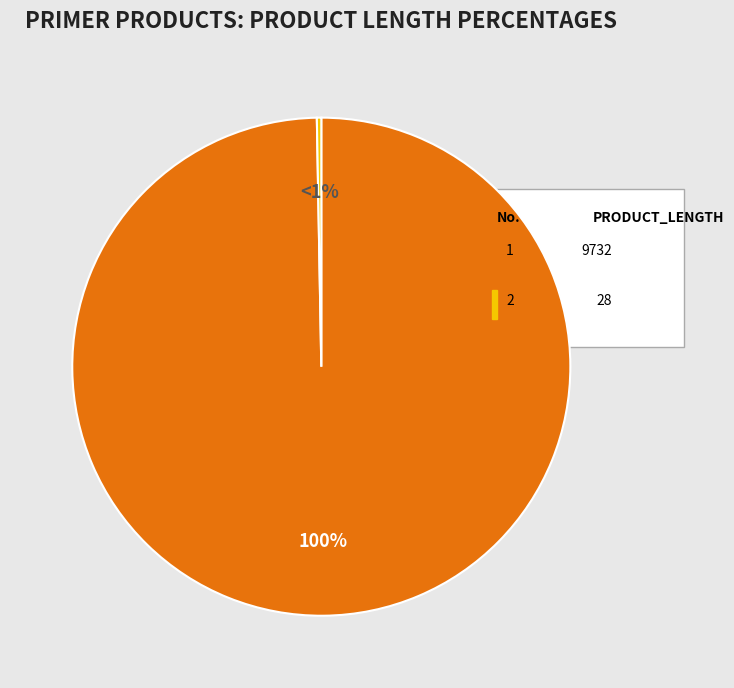

How many slices are in this pie chart?

2